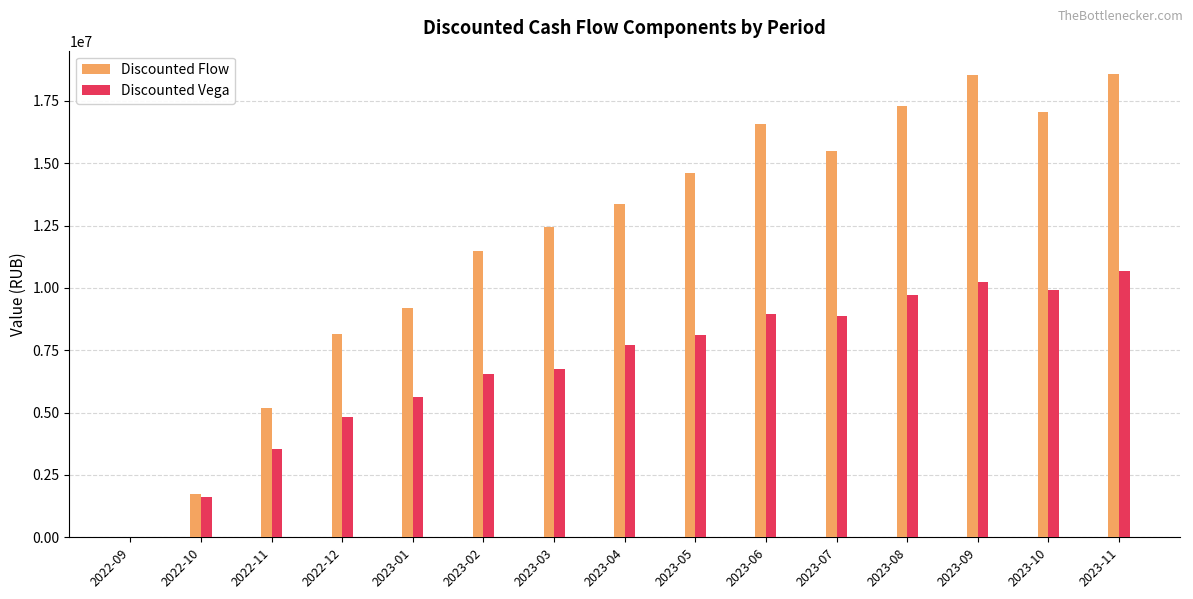

Where is Discounted Vega nearest to the value 5340453?

2023-01